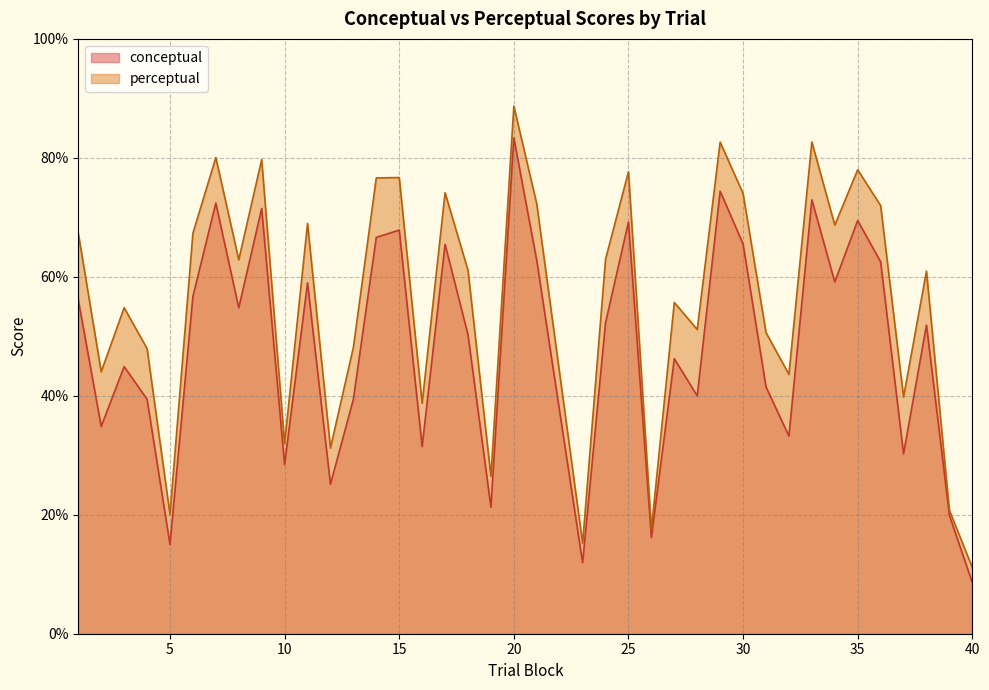

How many values in the conceptual series are below 51?

19